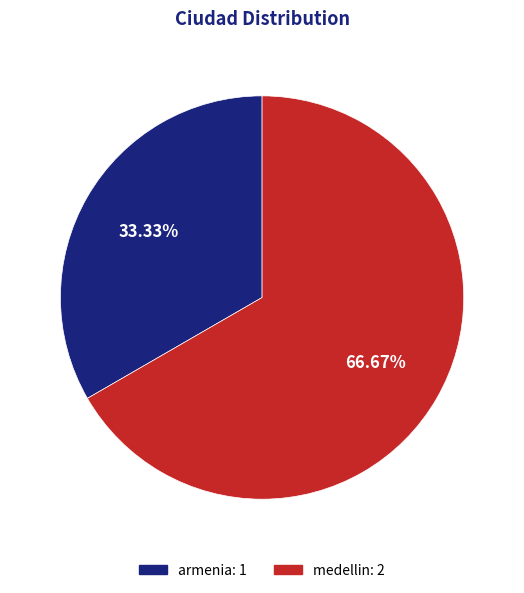

Is medellin the majority of the pie?

Yes